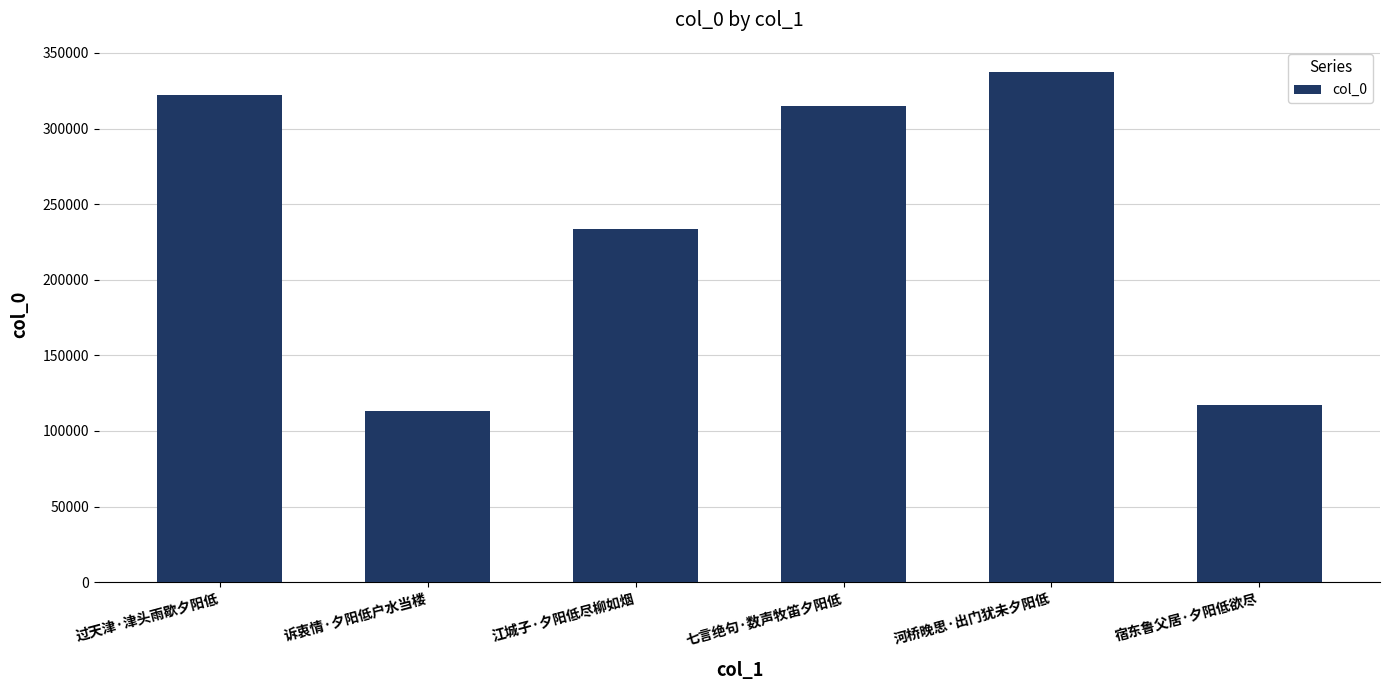

What is the change in value from 诉衷情·夕阳低户水当楼 to 江城子·夕阳低尽柳如烟?

+120158